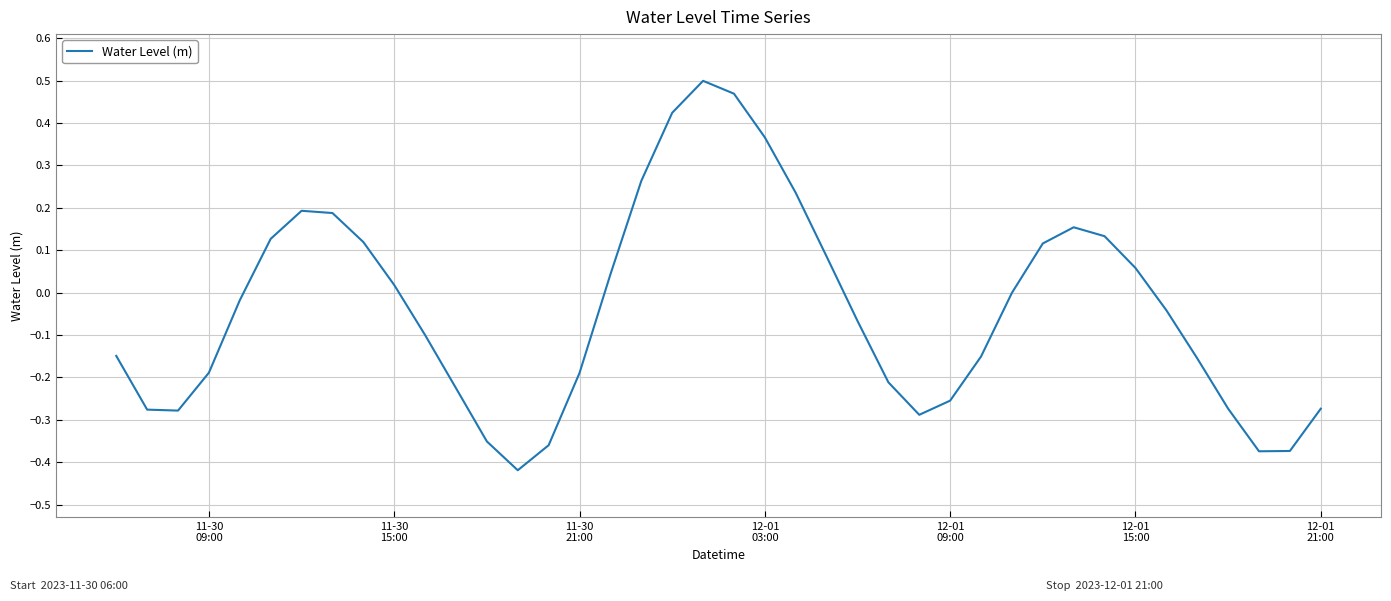

What is the difference between the maximum and minimum values?

0.9